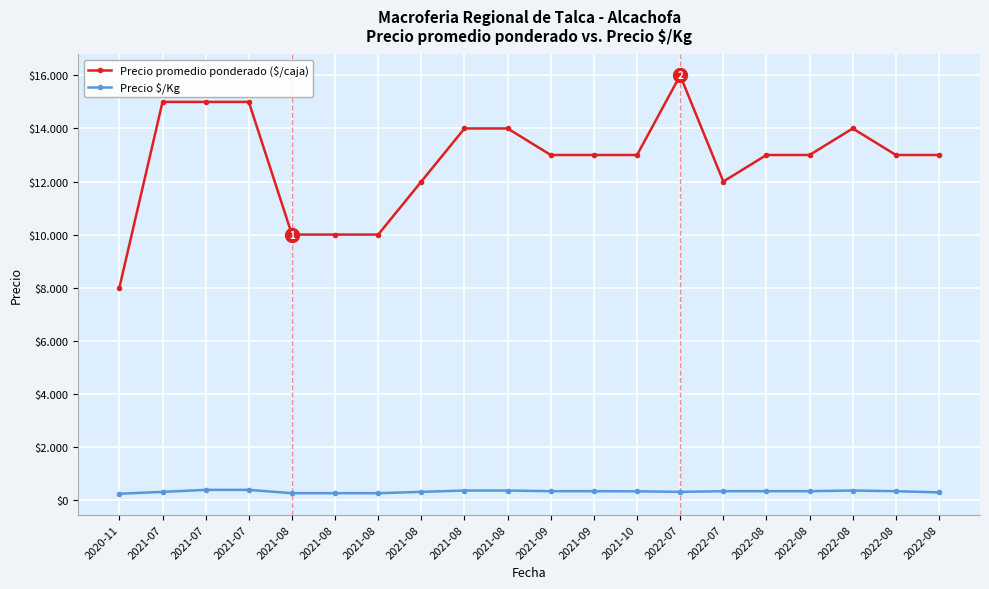

Does the chart have visible grid lines?

Yes